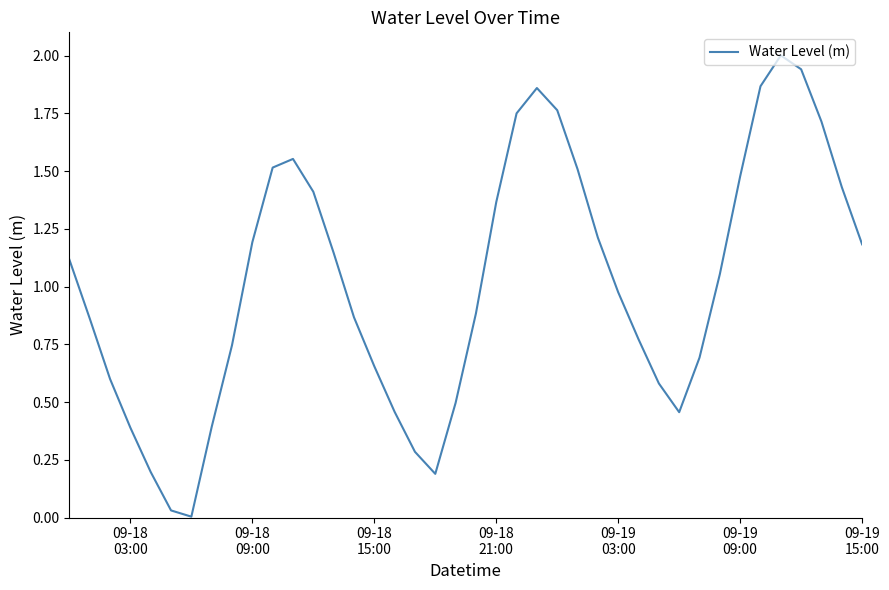

What is the maximum value shown in the chart?

2.0